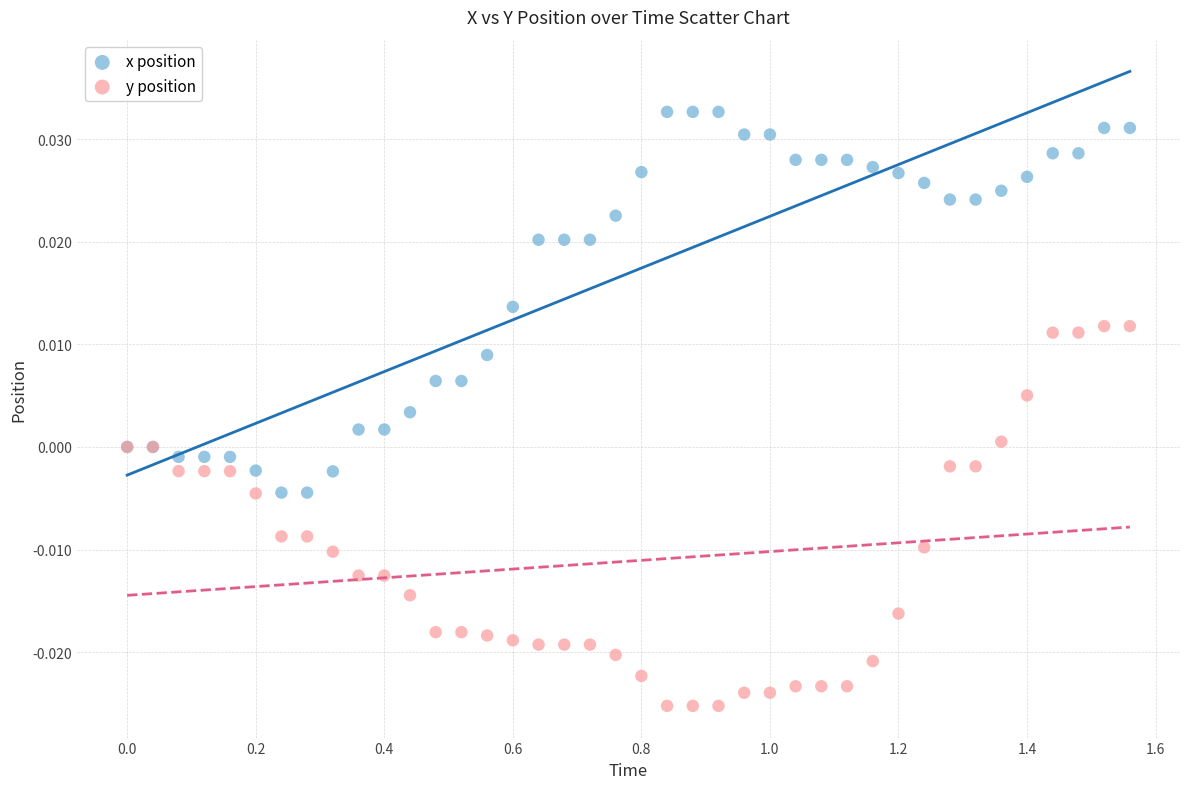

Which series reaches the minimum Y coordinate?

y position